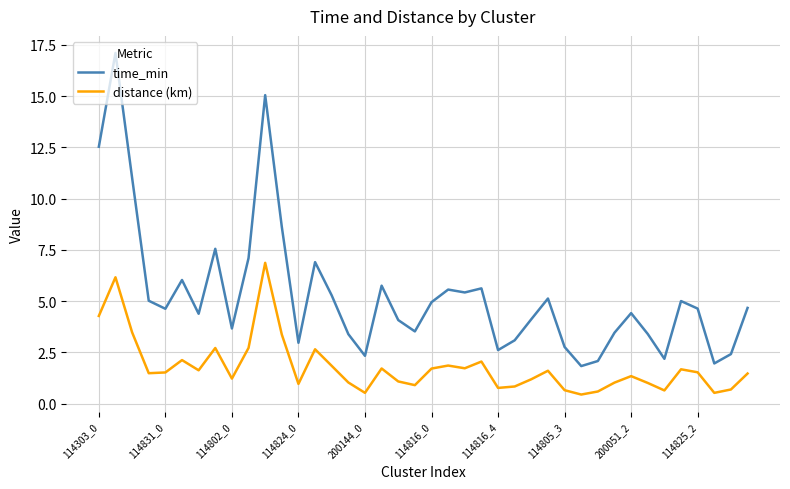

What are all the series names shown in the legend?

time_min, distance (km)